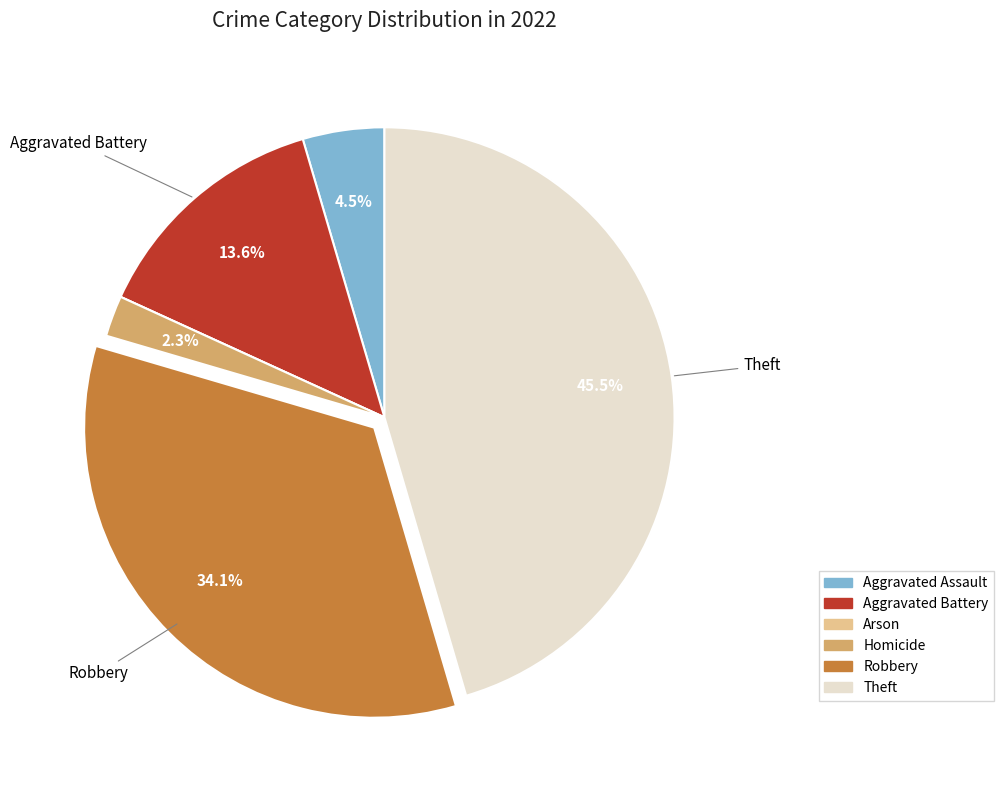

Is there a majority slice in this chart?

No